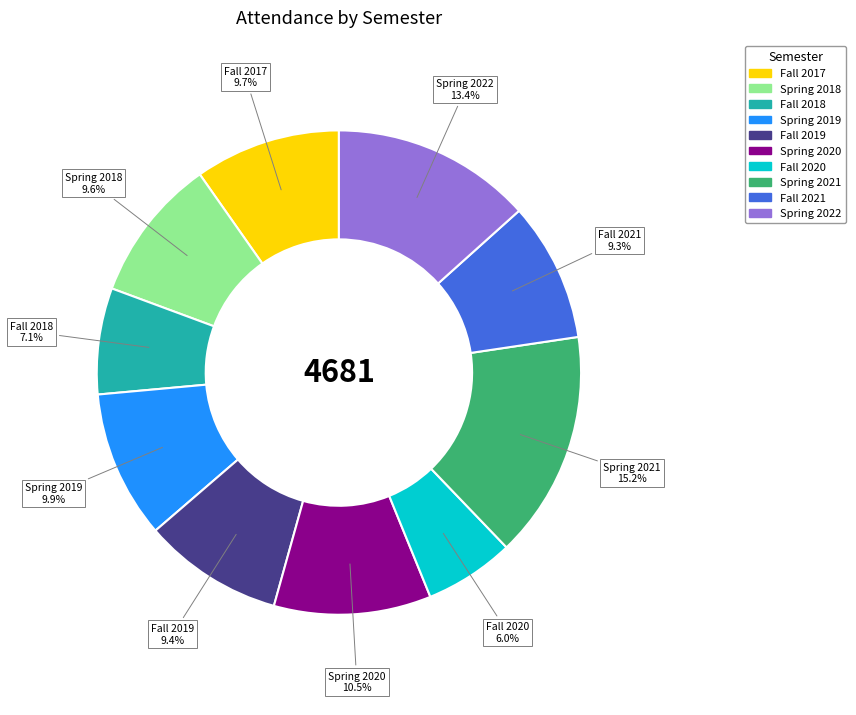

Is there any slice that represents more than half of the pie?

No